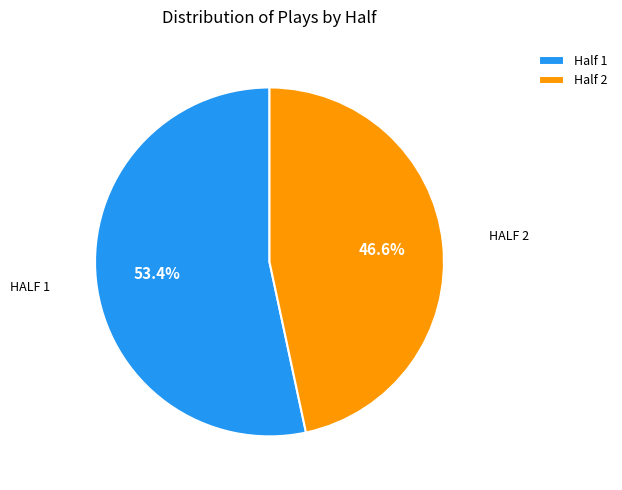

To the nearest percent, what is the average slice percentage?

50%